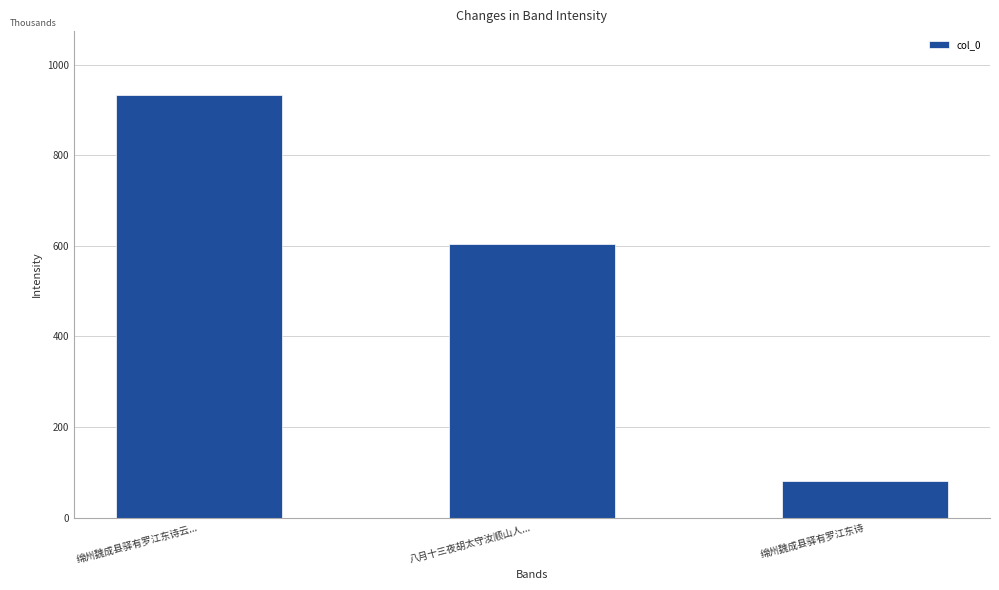

Are the bars horizontal?

No